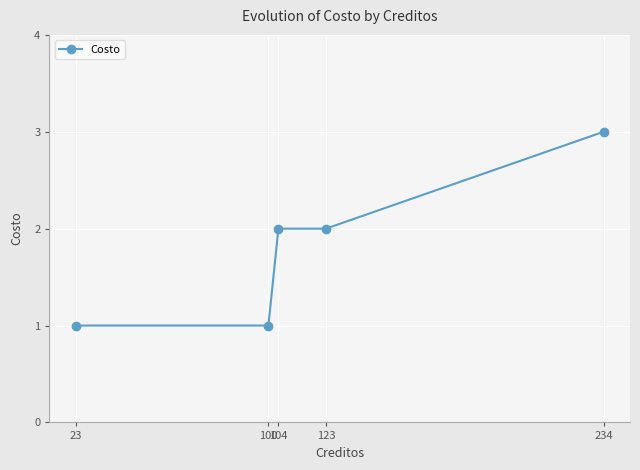

How many data points are less than 2?

2